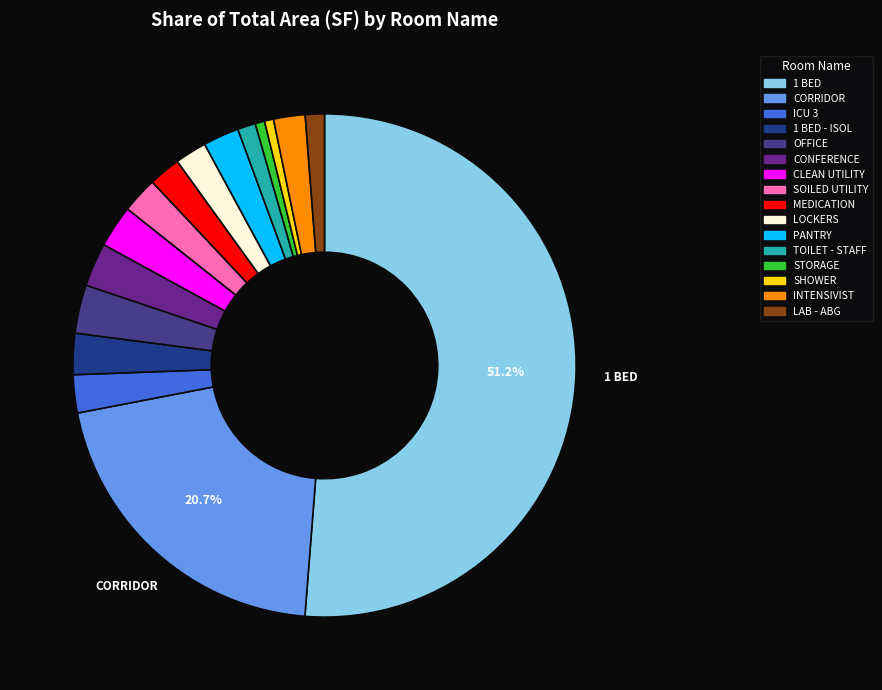

Combined, do STORAGE and CONFERENCE account for over 50%?

No